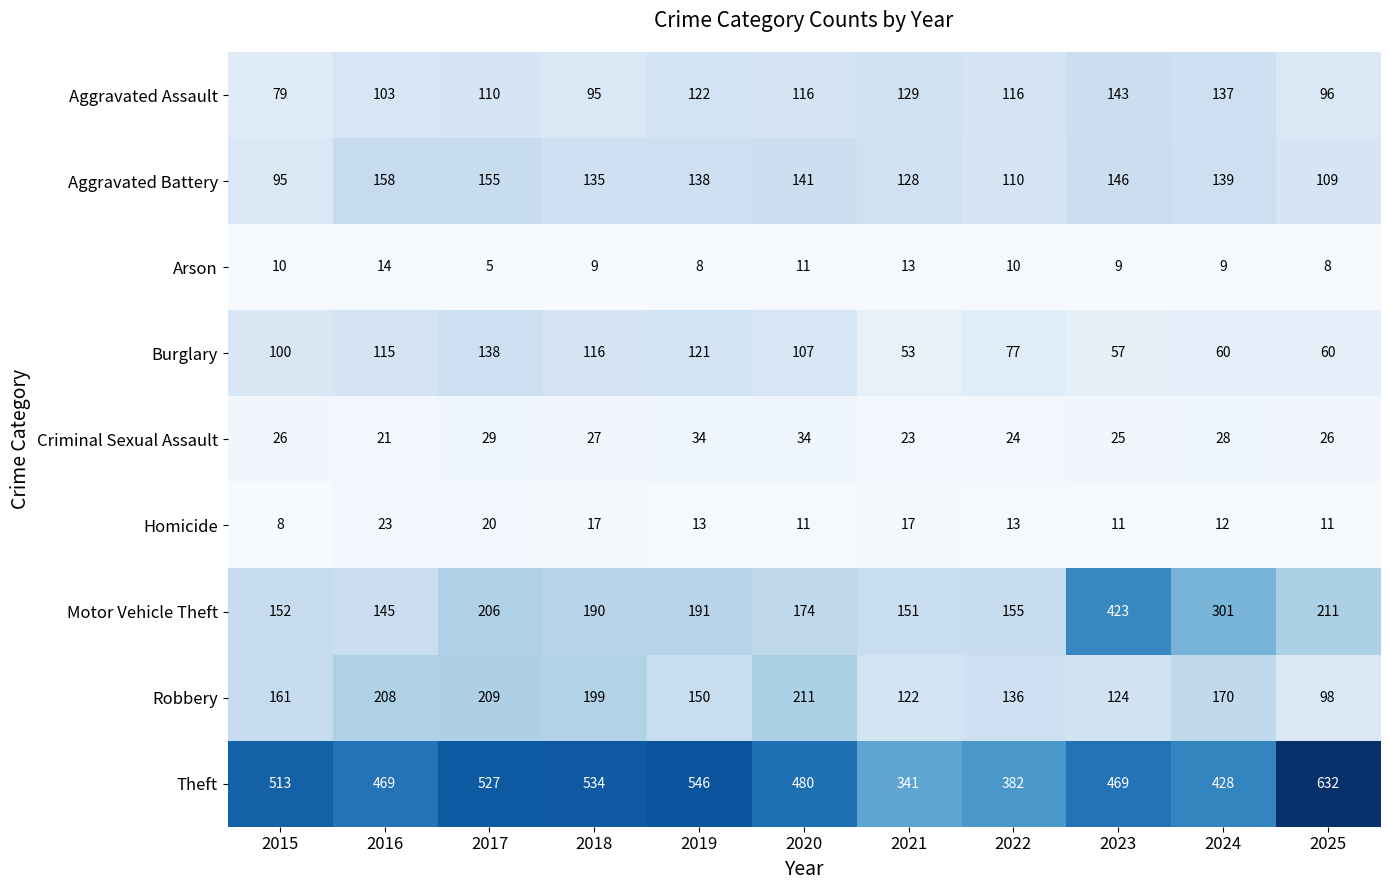

What is the difference between the maximum and minimum values in the Aggravated Assault series?

64